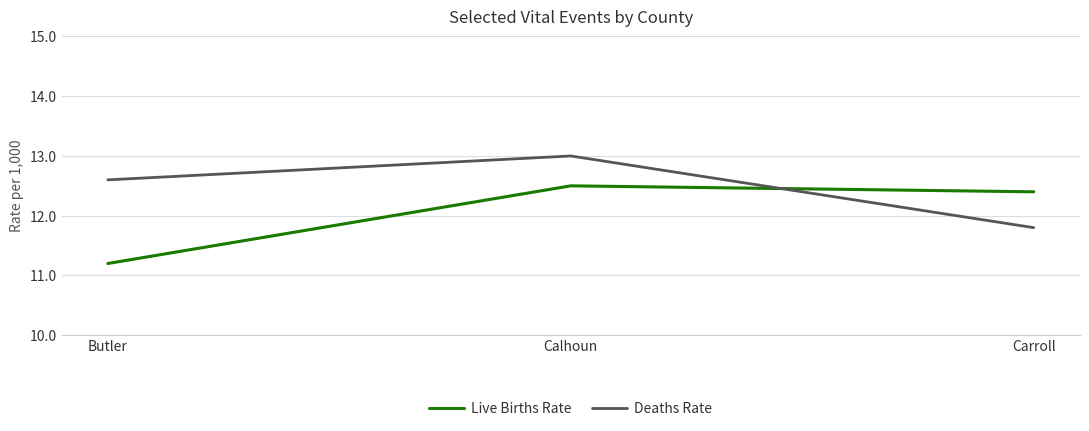

At Carroll, list the series in order from smallest to largest.

Deaths Rate, Live Births Rate